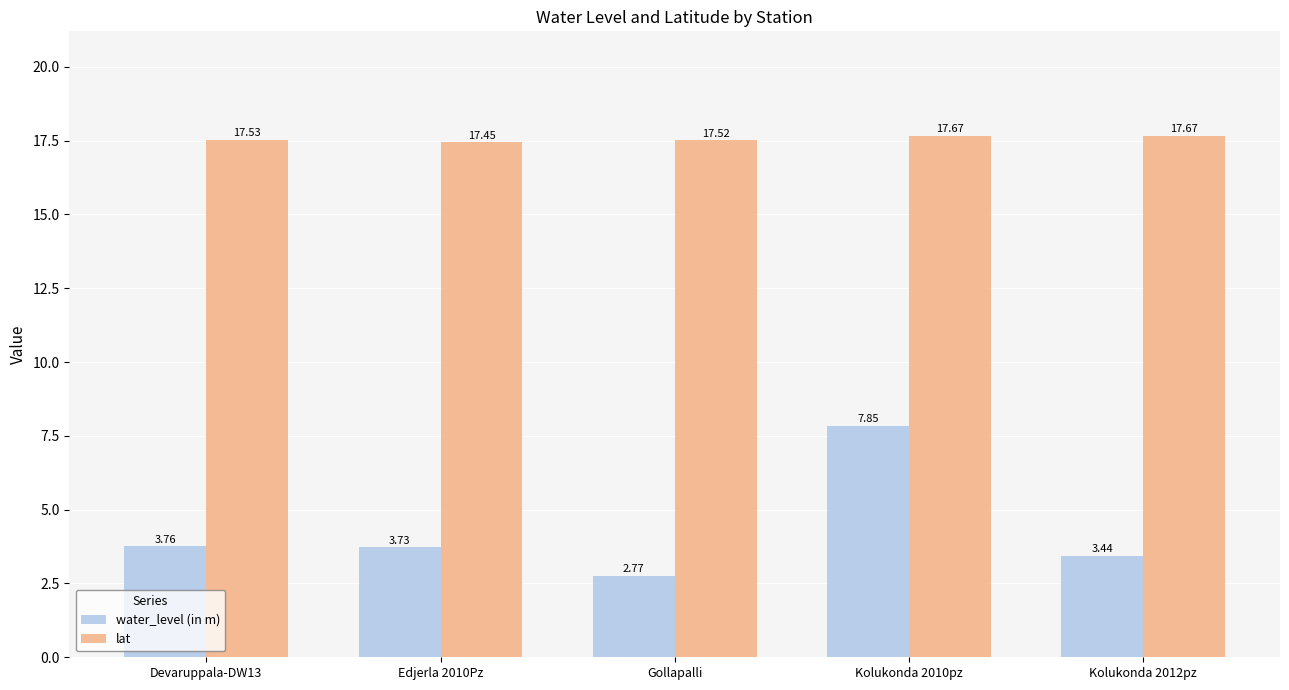

Which series has the widest spread of values?

water_level (in m)